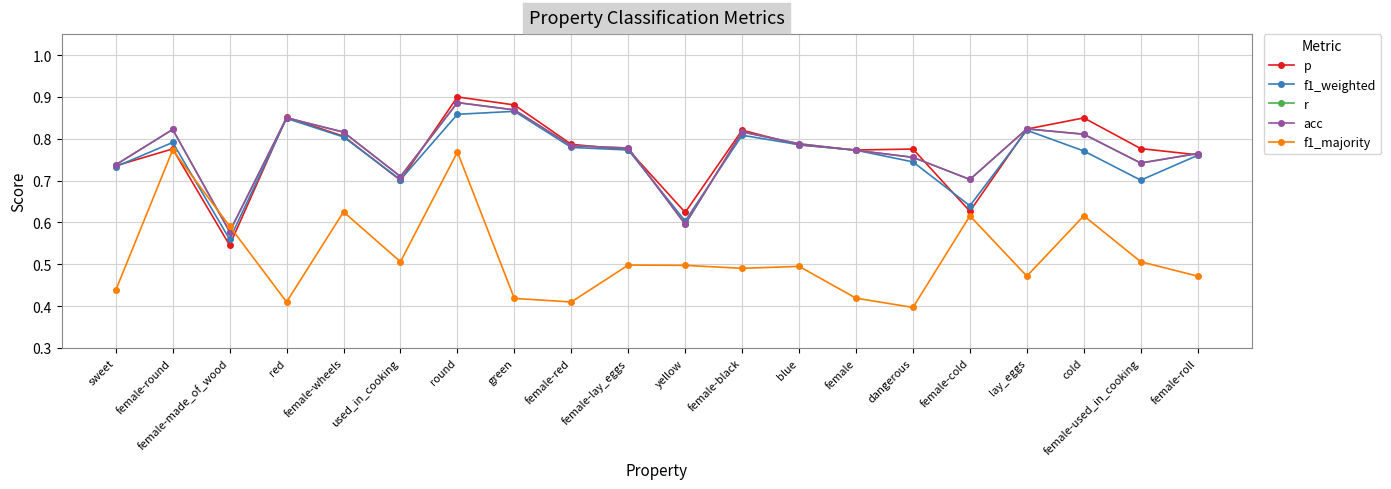

In r, how many points are higher than both neighbors (excluding endpoints)?

5